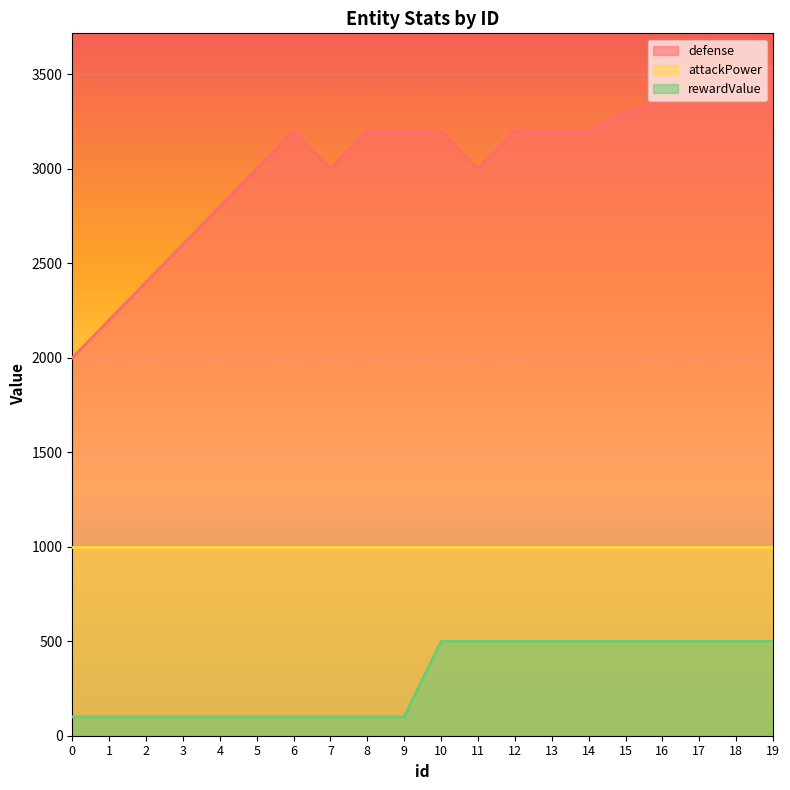

True or false: defense and rewardValue intersect in this chart.

False